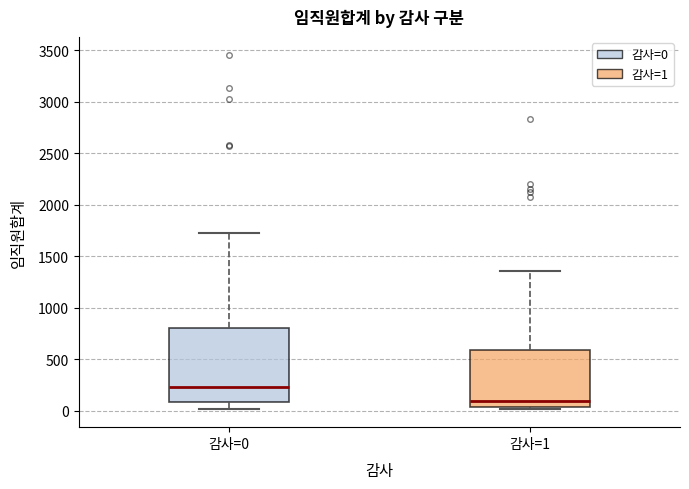

Which box's median line is the highest?

감사=0